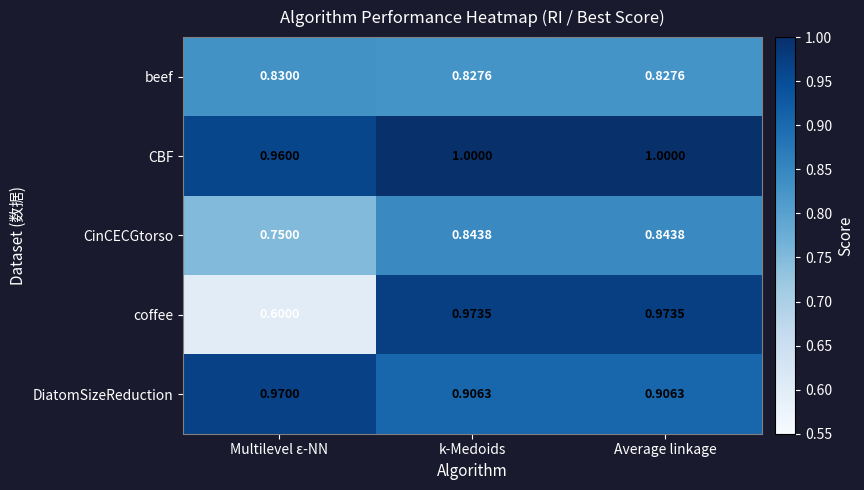

At which label is CBF closest to 0?

Multilevel ε-NN